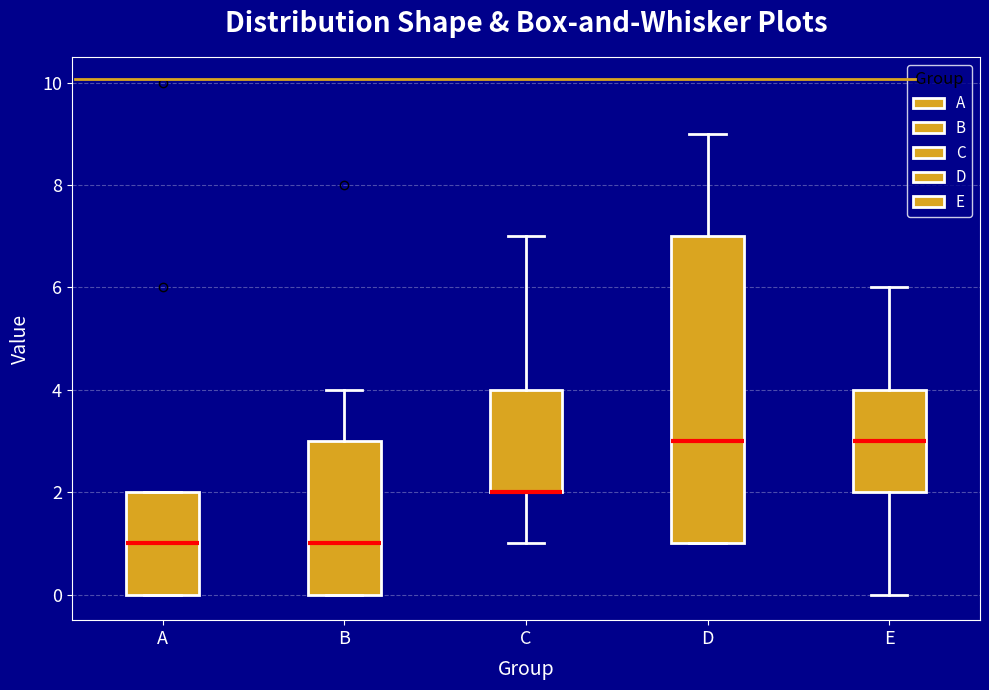

Reading left to right, transcribe this box plot: for each box, give where its median line is, the range the box spans, and where its two whiskers end, as read against the y-axis. The values are not printed on the chart, so give them approximately, as read against the axis.

A: median 1, box 0 to 2, whiskers 0 to 2
B: median 1, box 0 to 3, whiskers 0 to 4
C: median 2 (drawn on the box's lower edge), box 2 to 4, whiskers 1 to 7
D: median 3, box 1 to 7, whiskers 1 to 9
E: median 3, box 2 to 4, whiskers 0 to 6